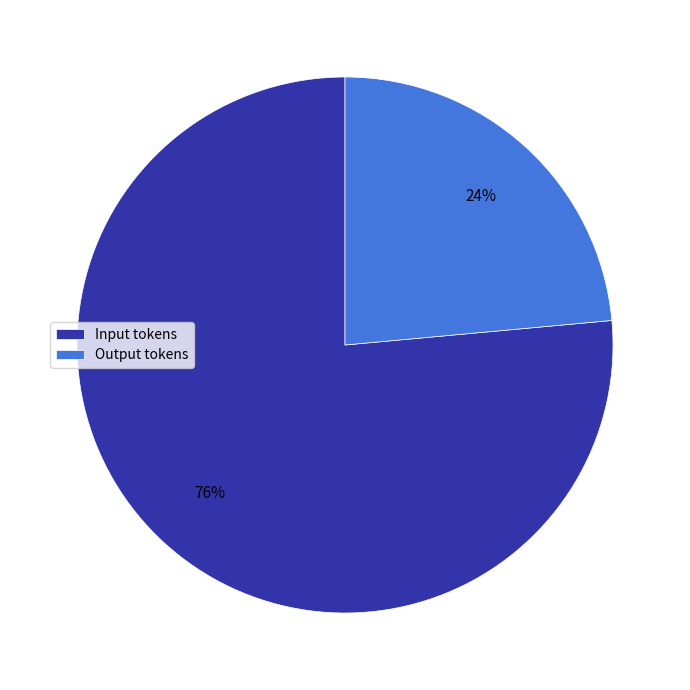

What is the largest slice in the pie chart?

Input tokens